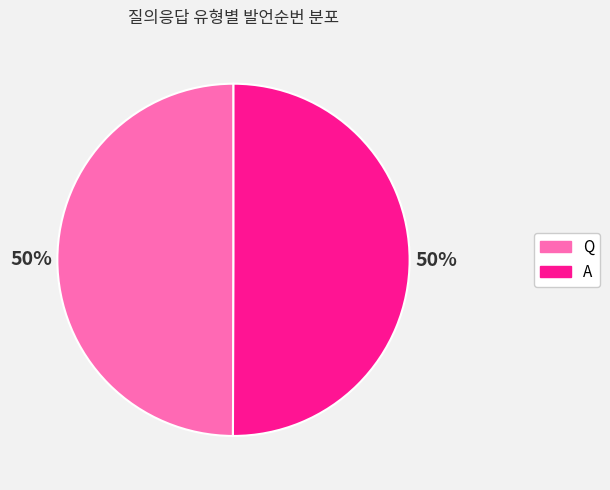

What percentage is the A slice, to the nearest percent?

50%